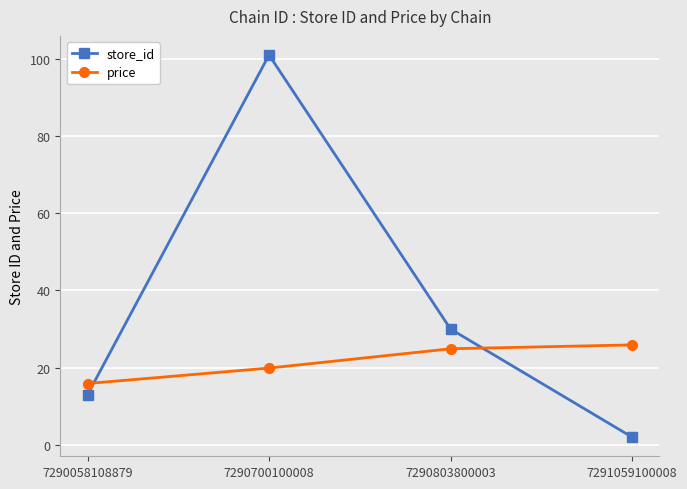

At which label is store_id closest to 51?

7290803800003